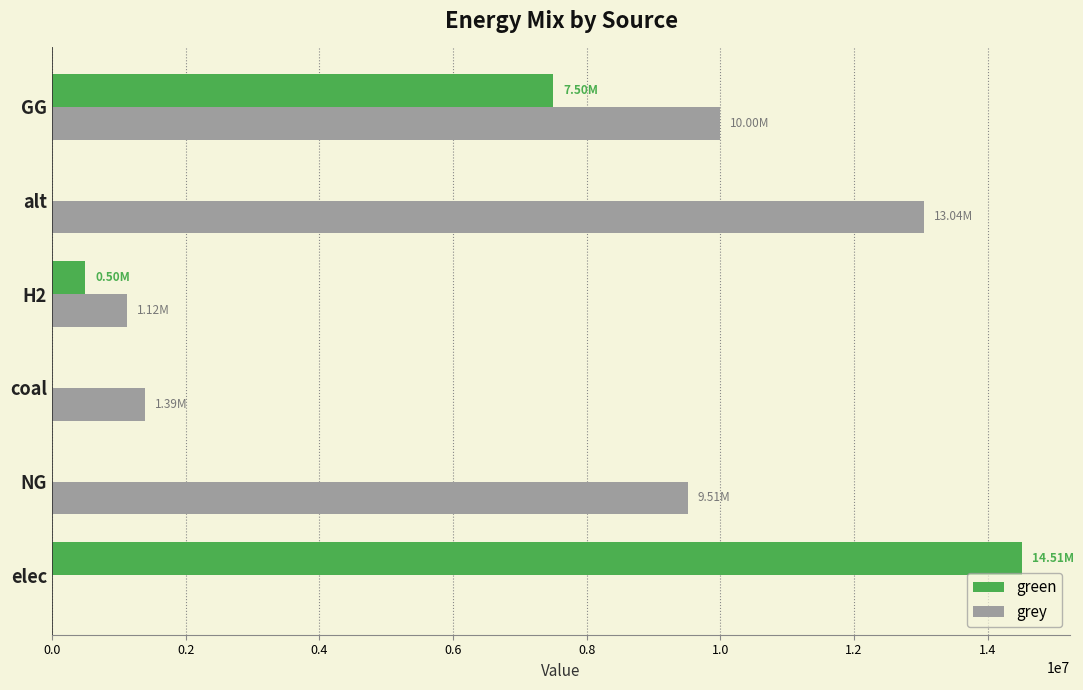

Between elec and alt, which series saw the biggest shift?

green